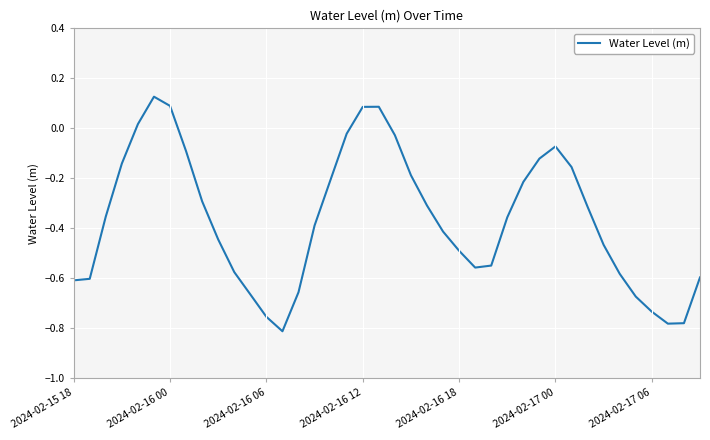

How many values exceed 0?

5